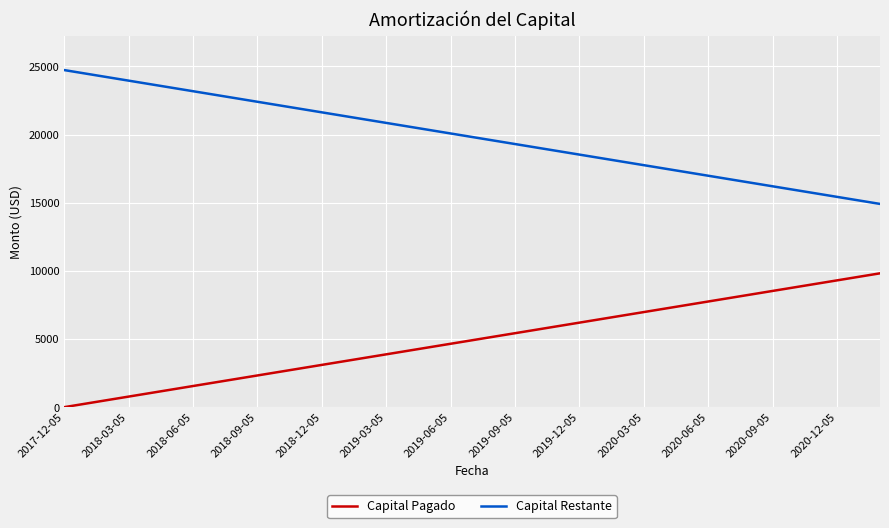

What is the difference between the maximum and minimum values in the Capital Restante series?

9821.9